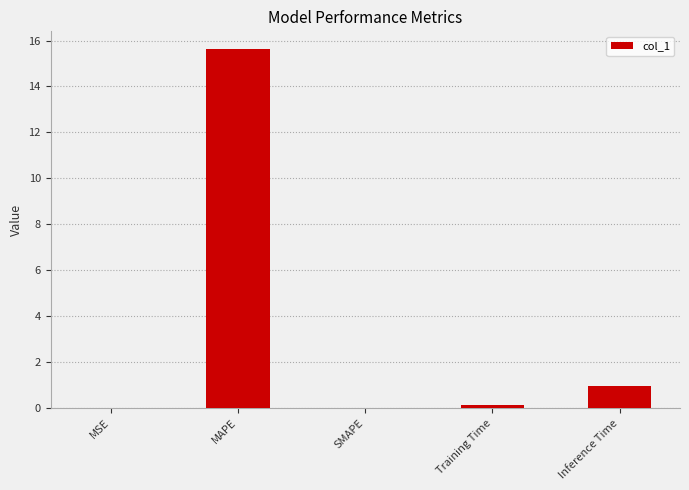

What is the maximum value shown in the chart?

15.6